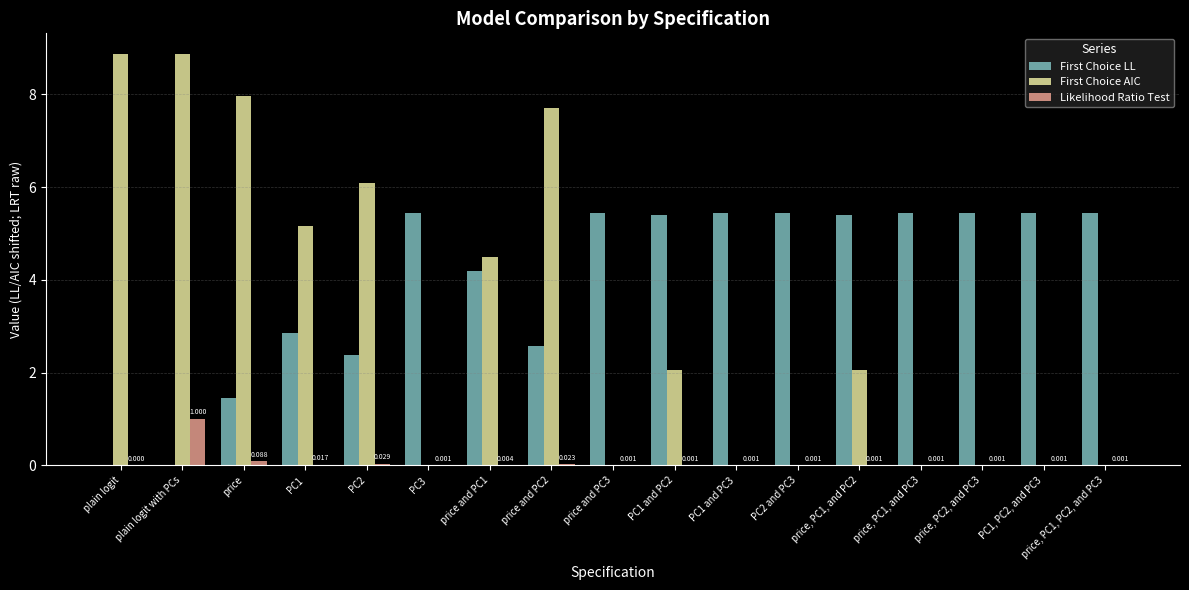

At which label does First Choice LL first exceed 5?

PC3